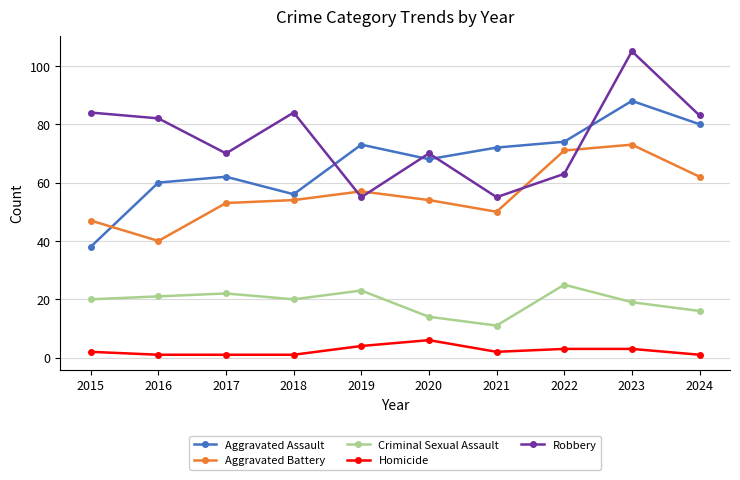

What is the sum of the Aggravated Assault values at 2019 and 2015?

111